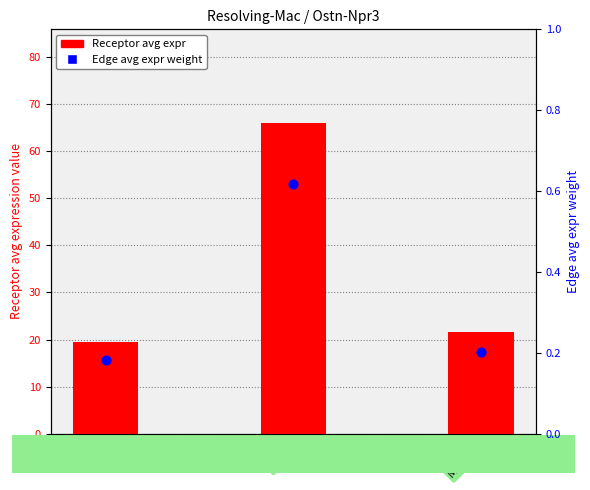

What is the total value across all series at ECs?

19.6